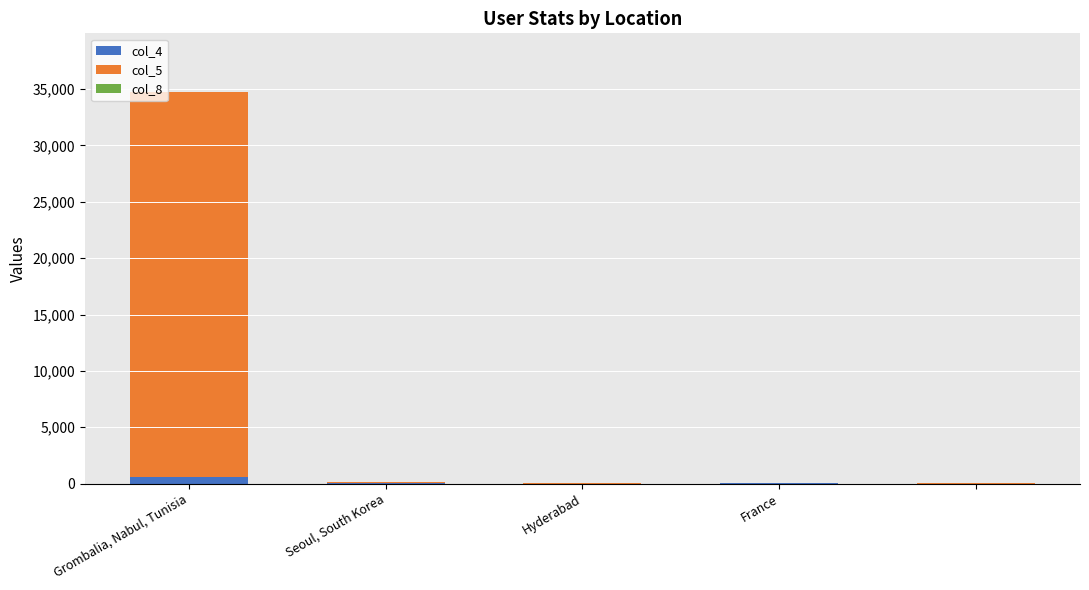

Does the chart contain stacked bars?

Yes